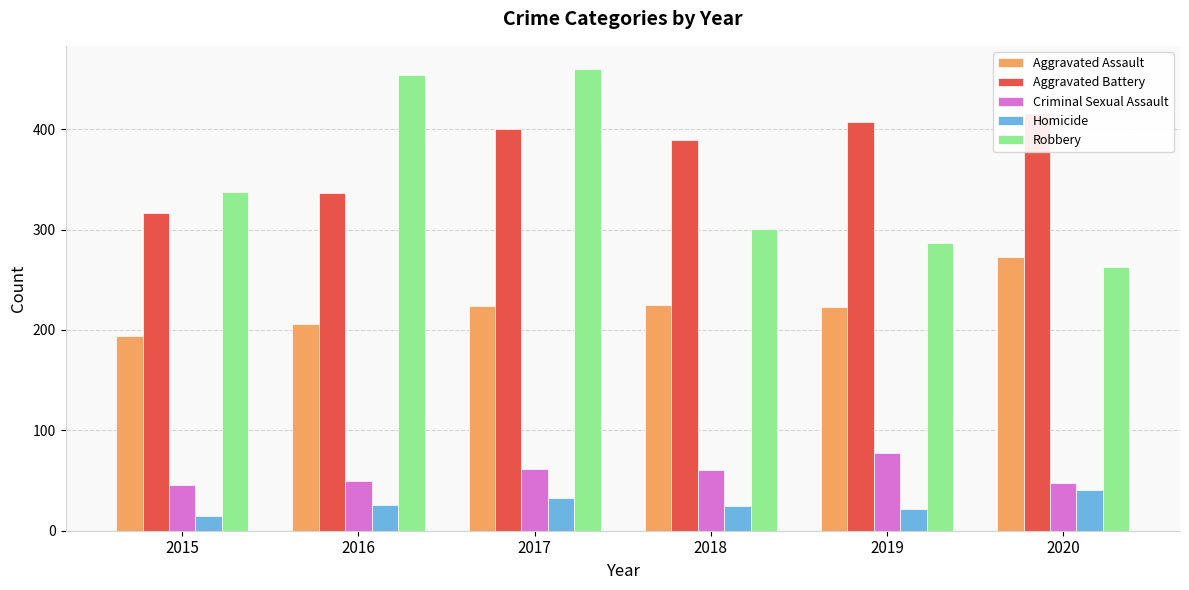

Which series changed the most between 2016 and 2018?

Robbery